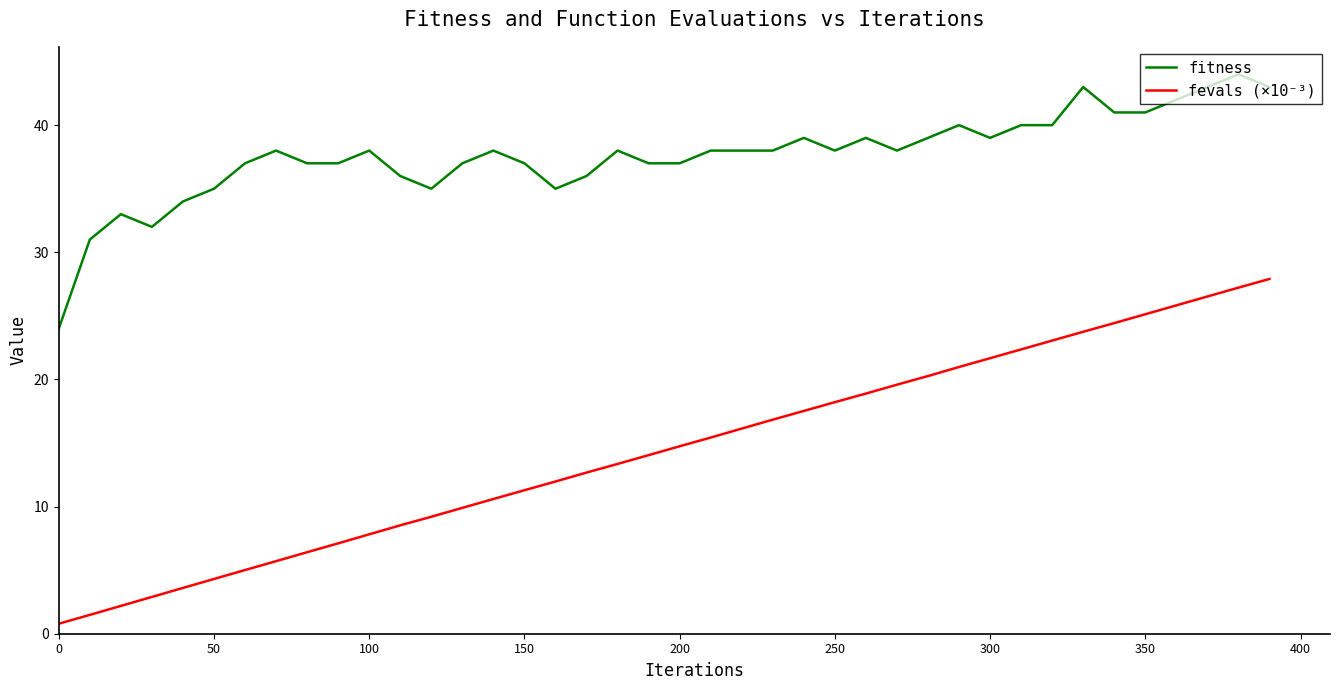

True or false: fevals (×10⁻³) and fitness cross at least once.

False